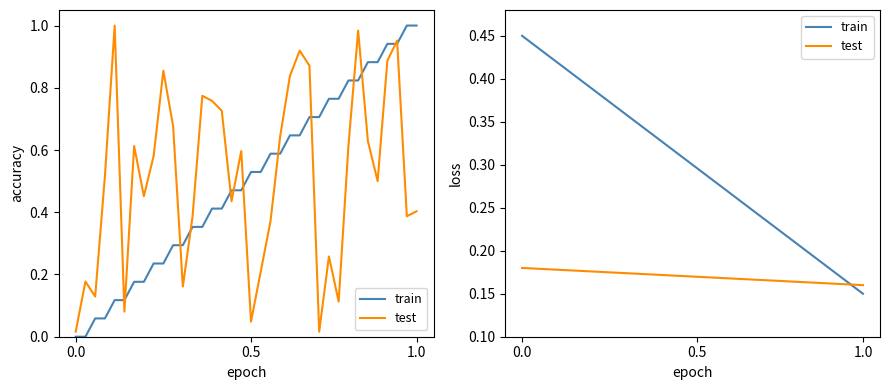

The train series shows 0.3 at 14. True or false?

True